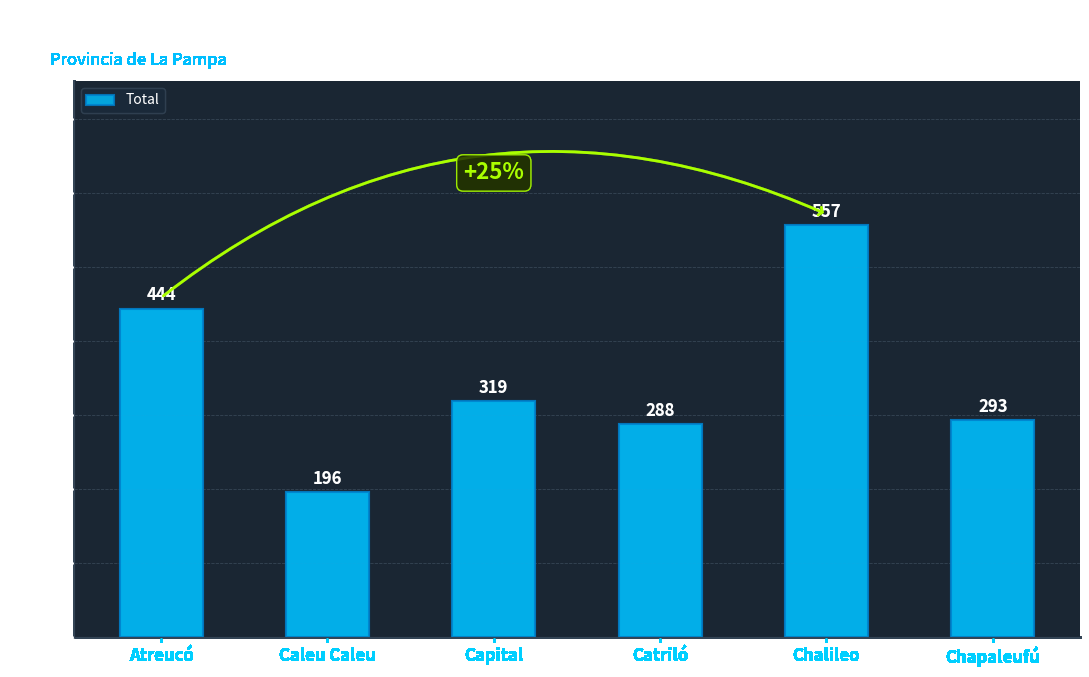

How many data points are less than 319?

3